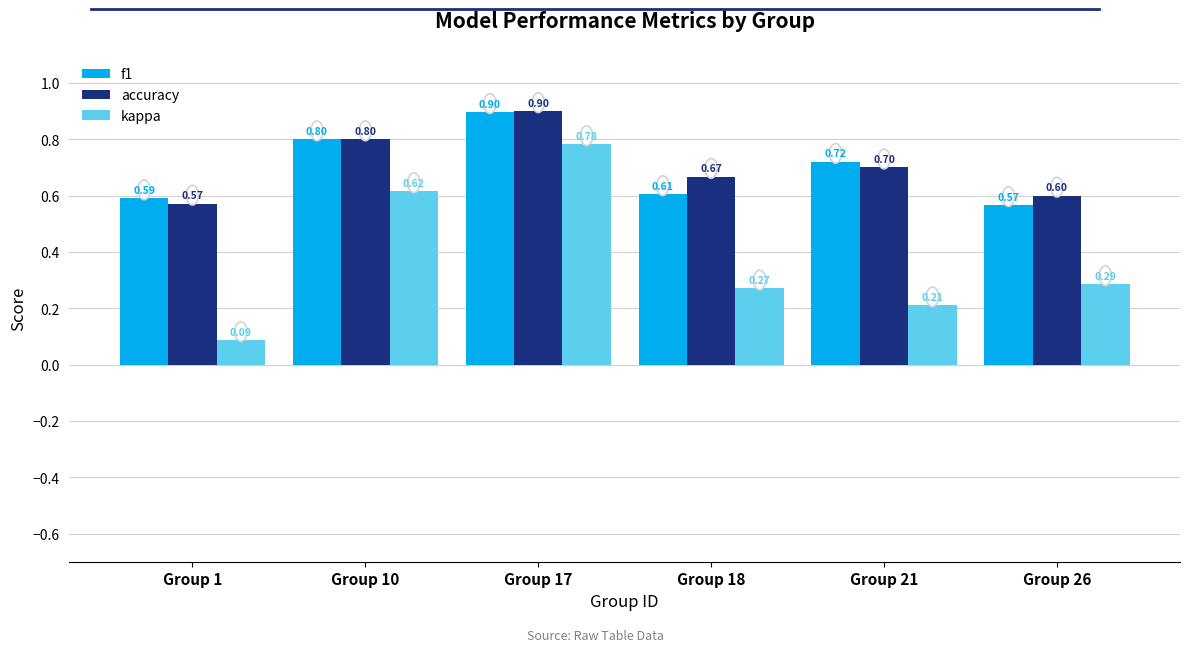

Which series has the largest total across all categories?

accuracy